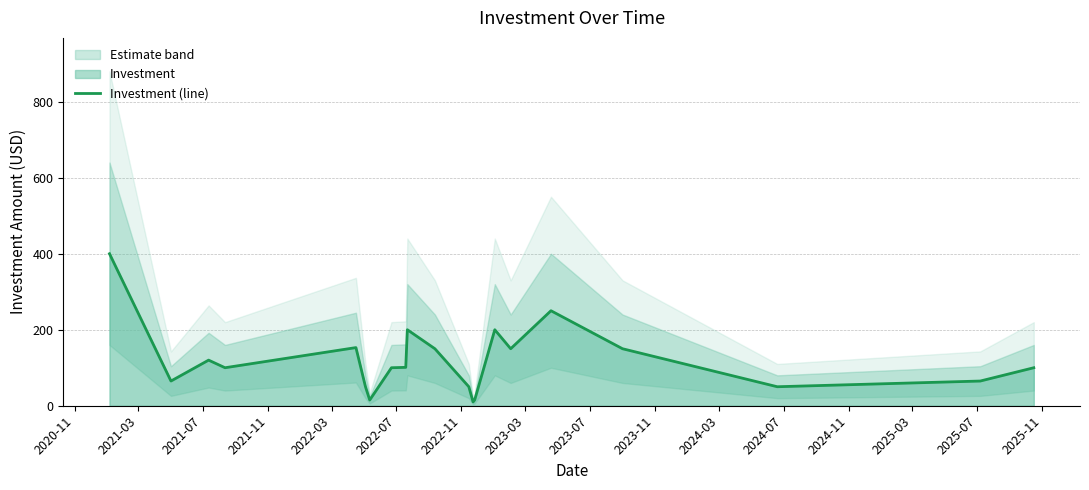

What is the highest value of the Investment (line) series?

400